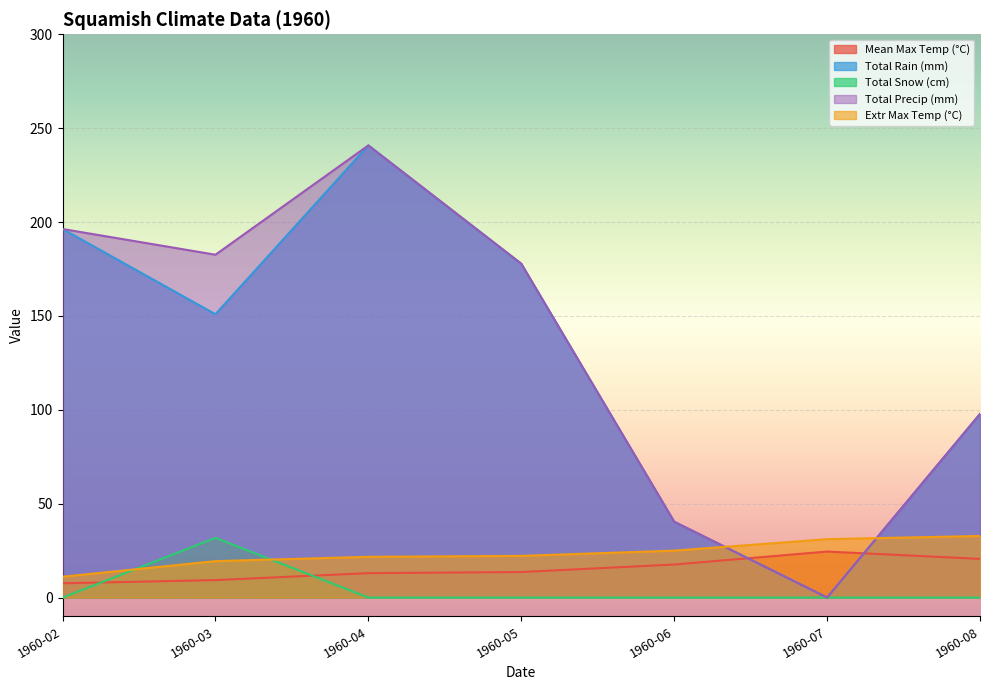

List the labels in order of Total Precip (mm) value, smallest first.

1960-07, 1960-06, 1960-08, 1960-05, 1960-03, 1960-02, 1960-04